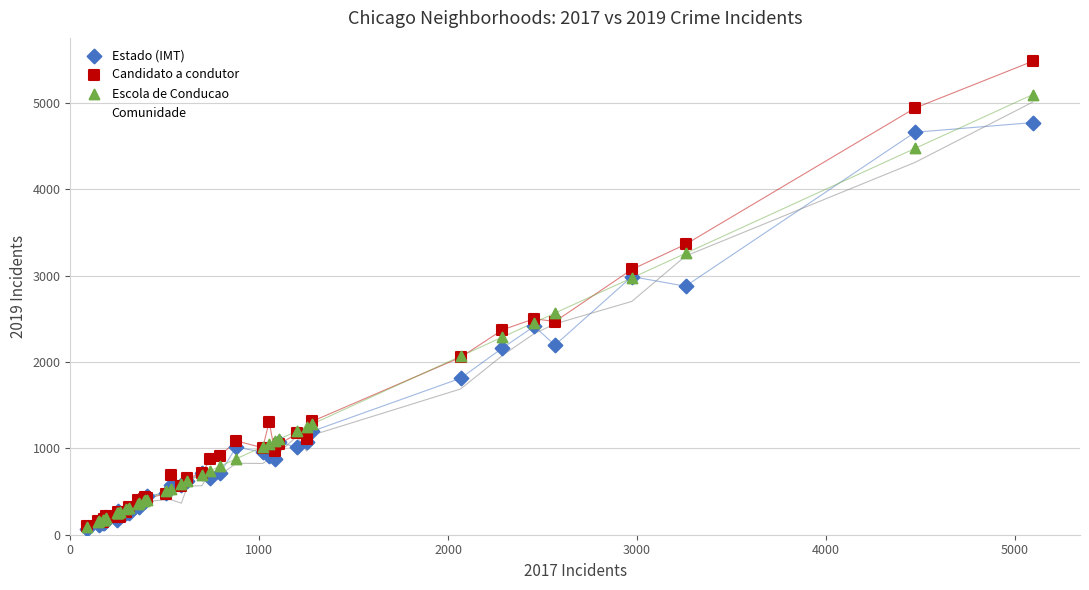

What are all the series names shown in the legend?

Estado (IMT), Candidato a condutor, Escola de Conducao, Comunidade